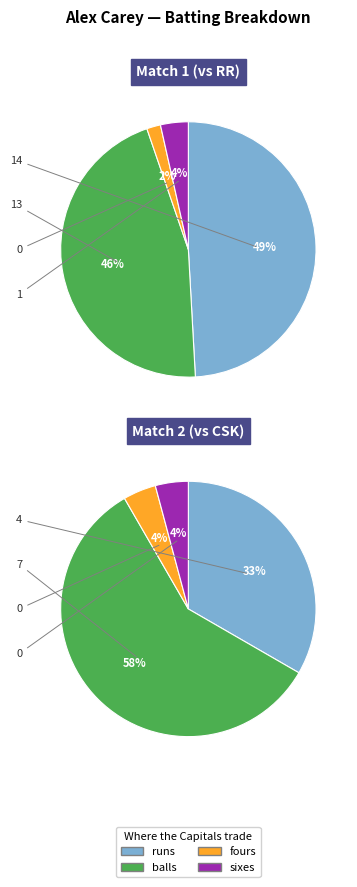

To the nearest percent, what is the combined percentage of sixes and balls?

50%